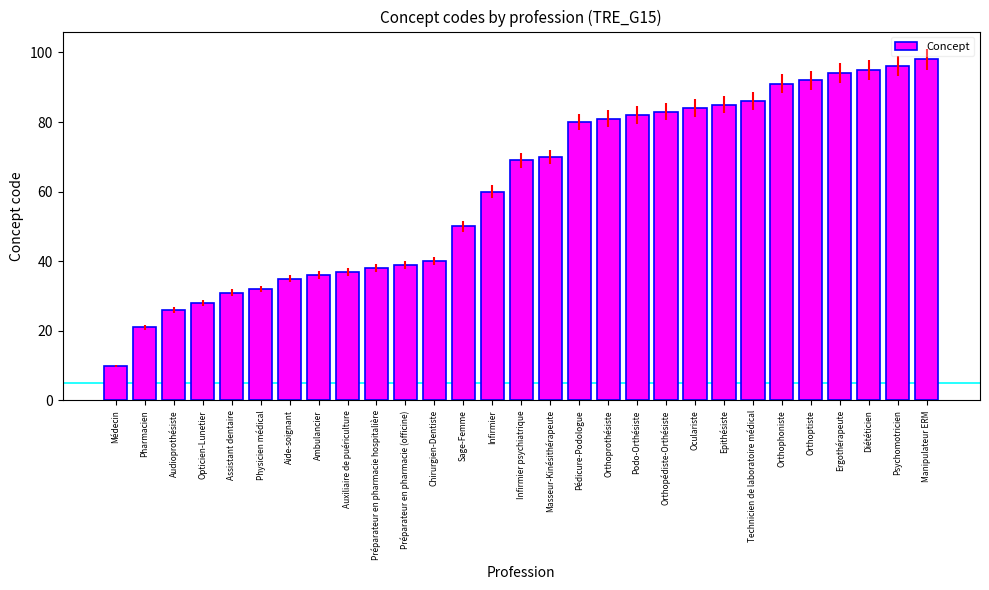

What is the sum of the values at Infirmier and Aide-soignant?

95